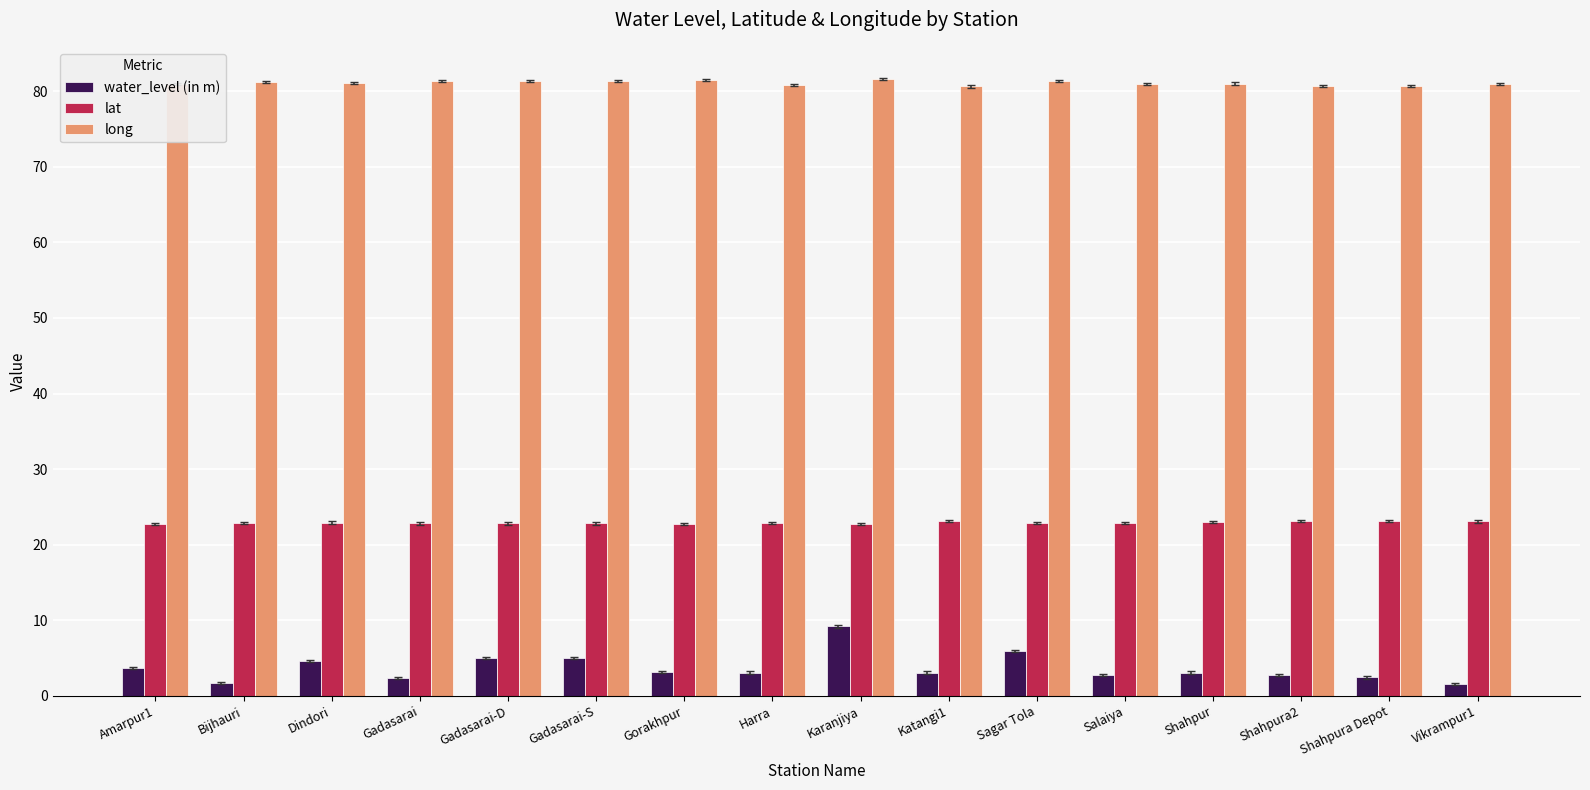

What is the approximate value of long at Gorakhpur?

81.4